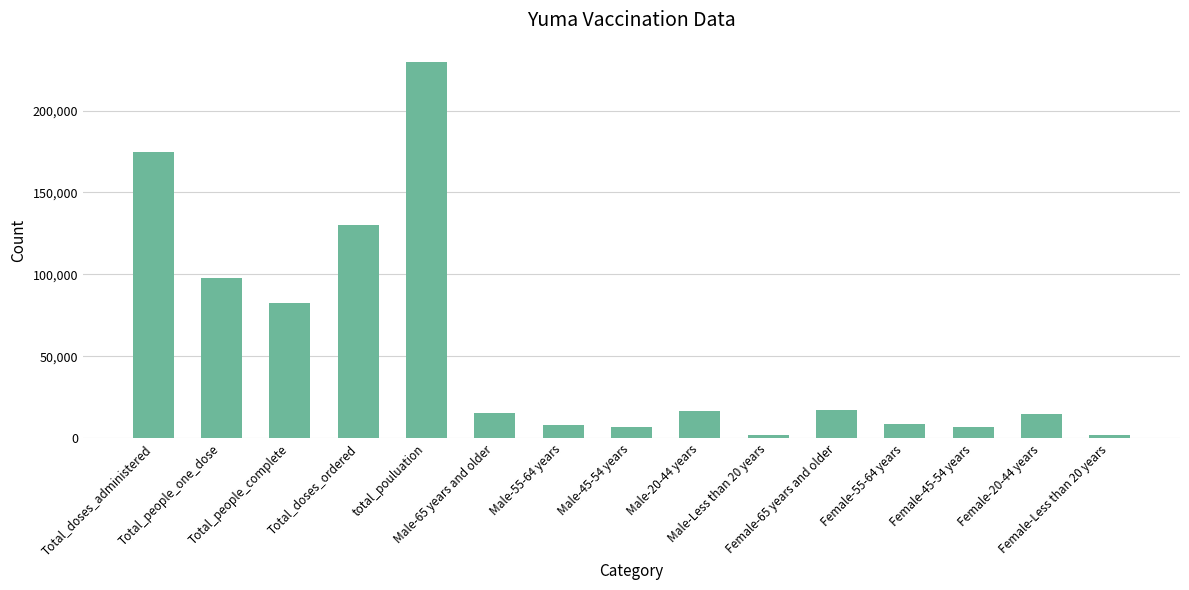

What is the difference between the second highest and second lowest values?

172266